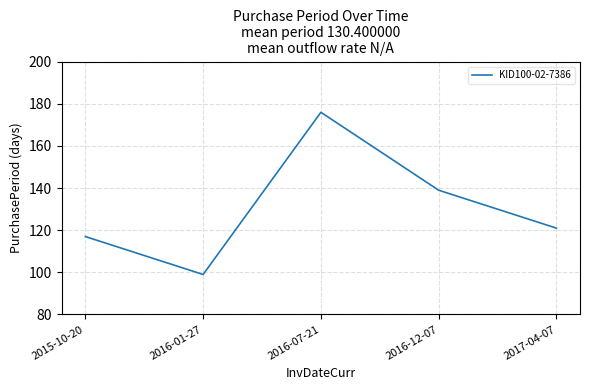

Reading left to right, transcribe all the data shown in this chart.

117	99	176	139	121